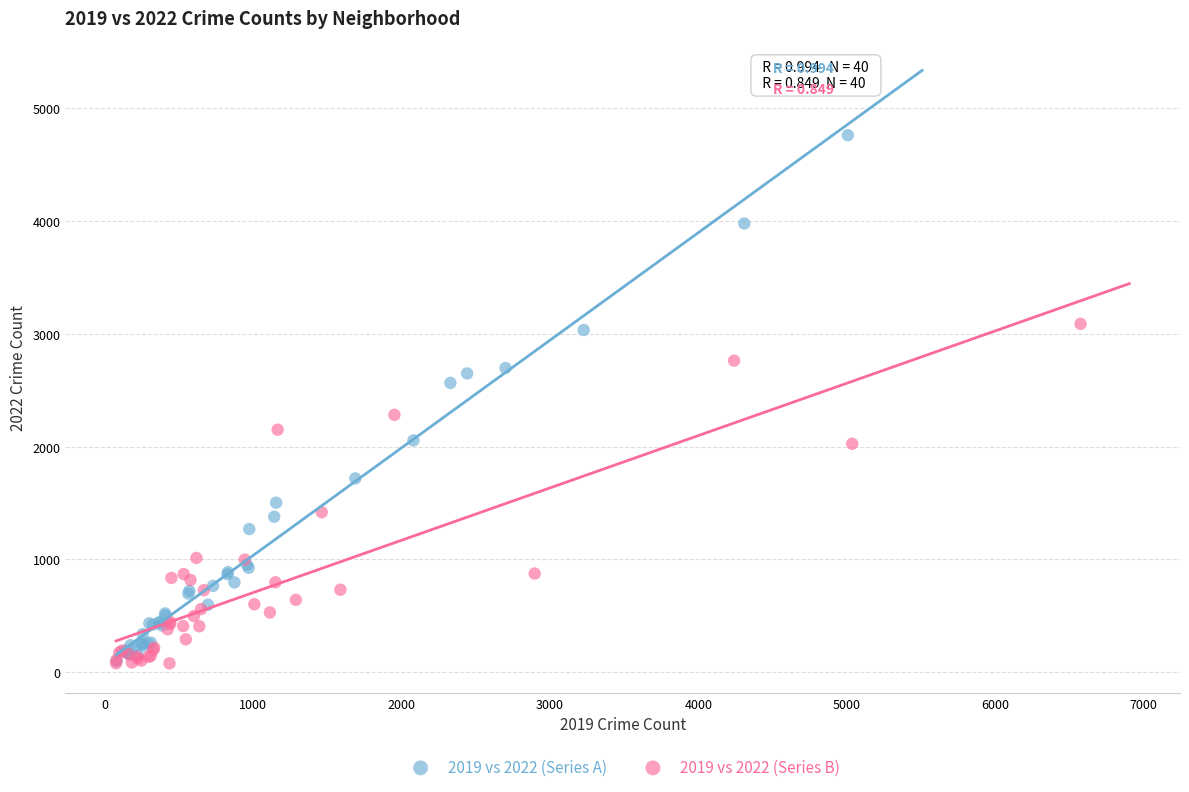

Which series has the largest Y range (max minus min)?

2019 vs 2022 (Series A)